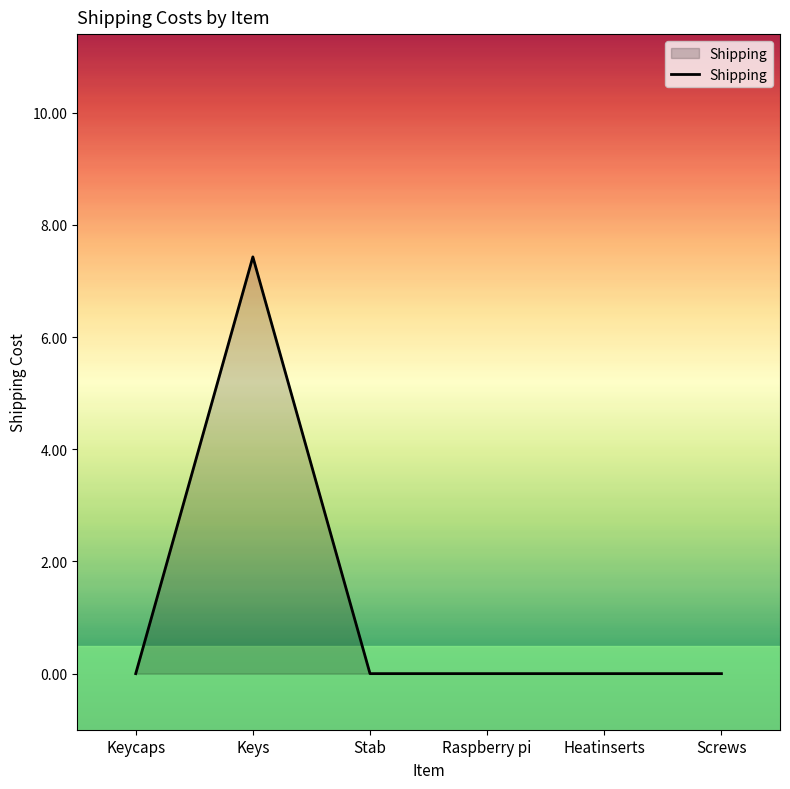

Reading left to right, transcribe all the data shown in this chart.

0.0	7.4	0.0	0.0	0.0	0.0